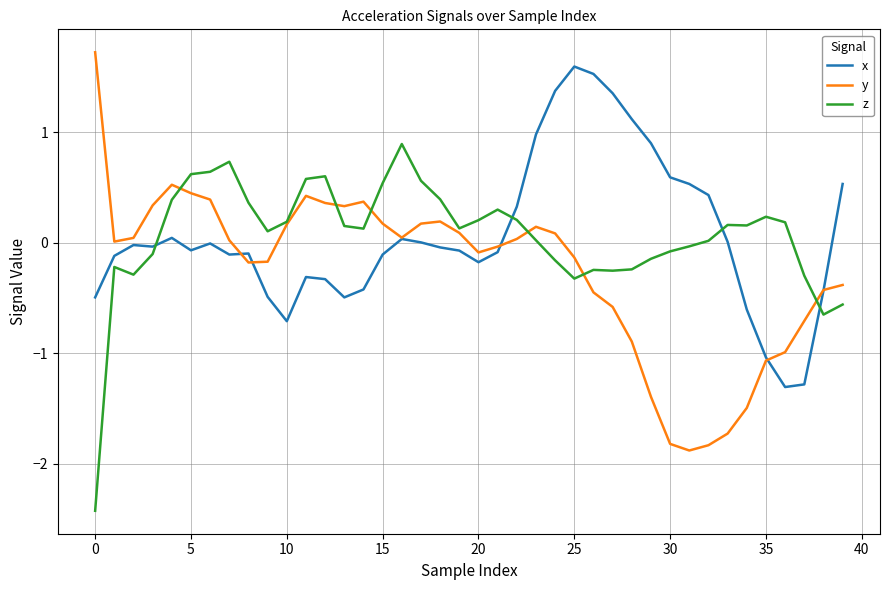

What is the maximum value shown in the chart?

1.7